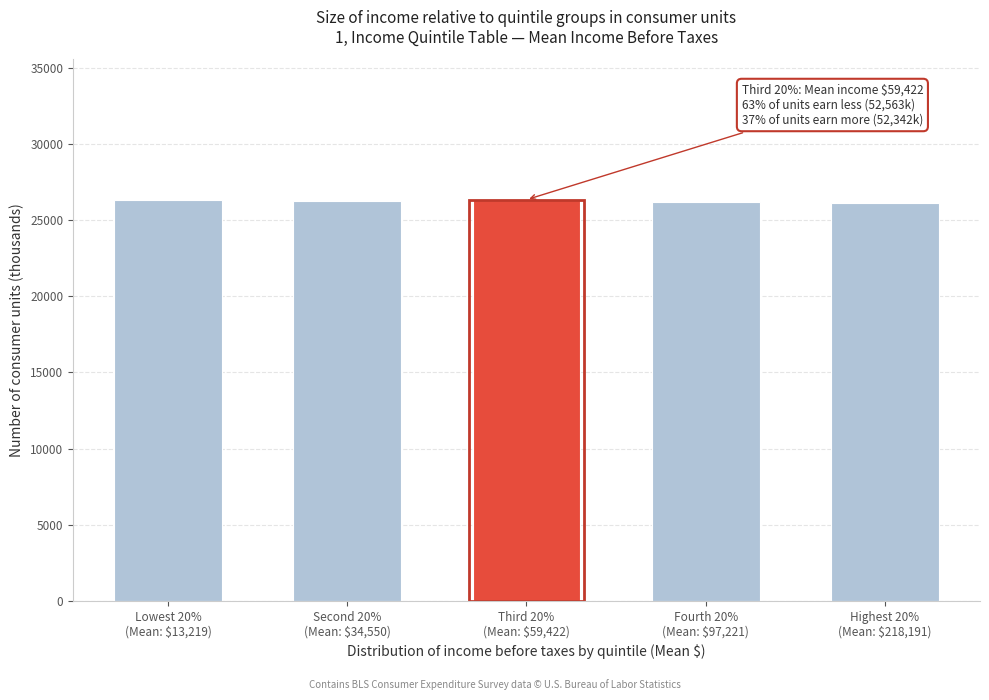

What is the average value?

26247